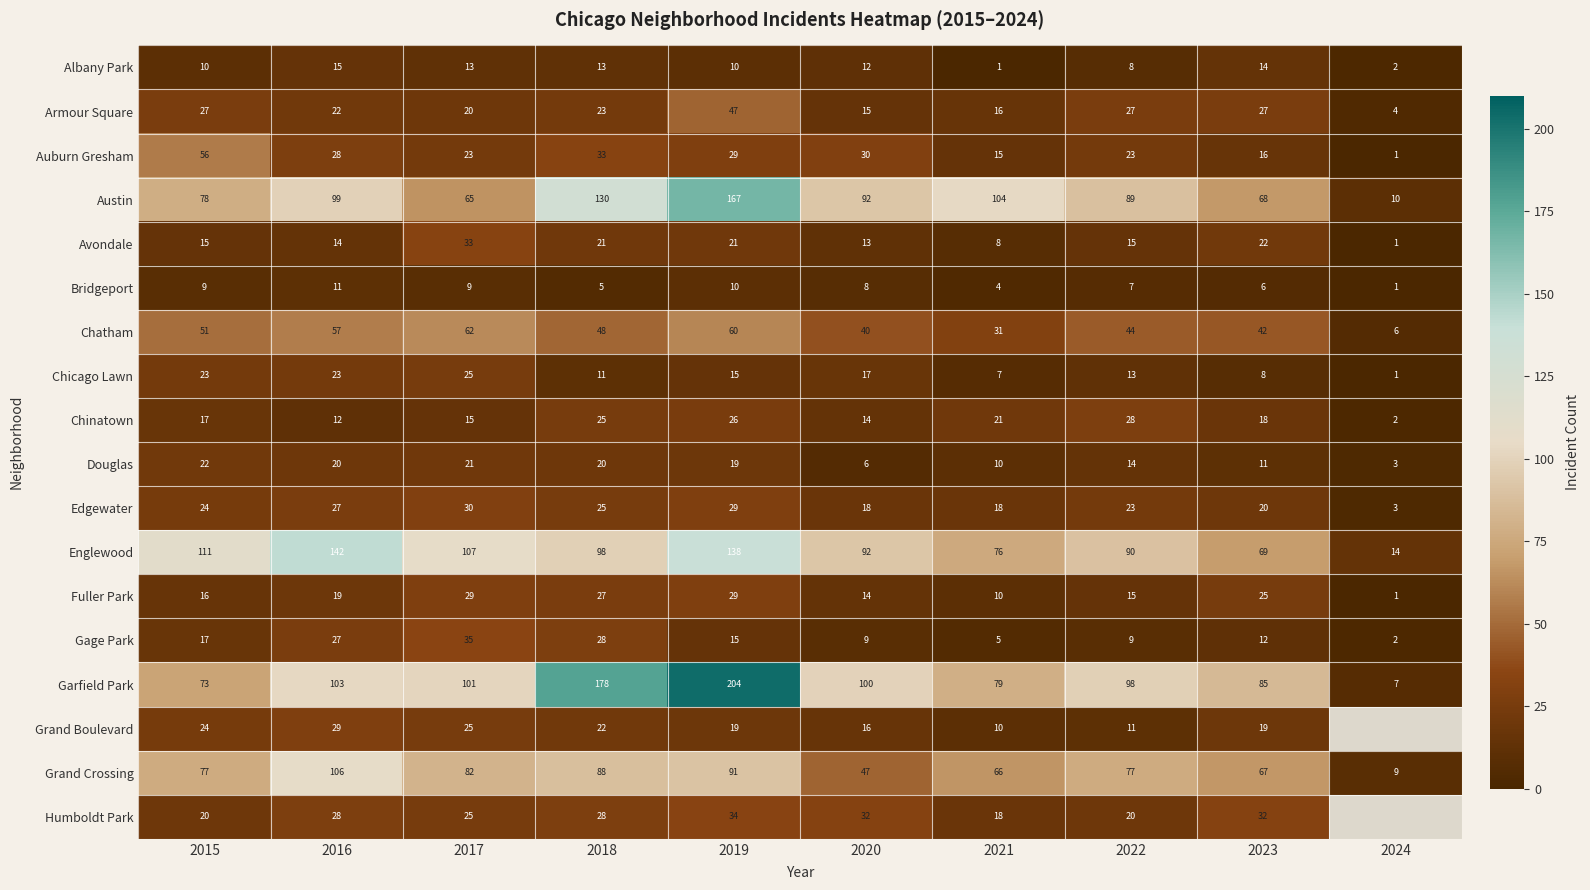

Which category has the highest value in the Gage Park series?

2017